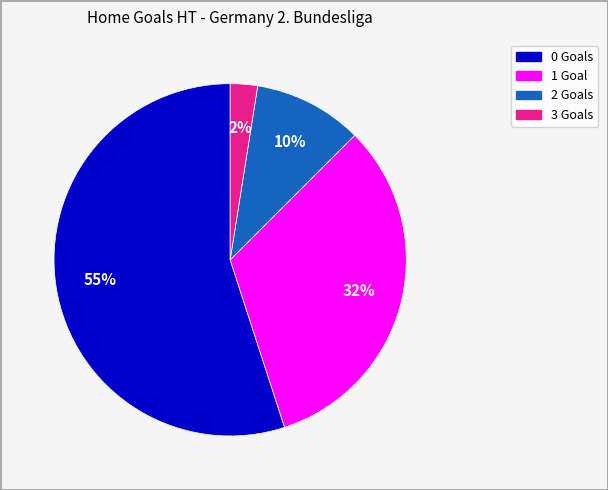

How many segments does this pie chart have?

4